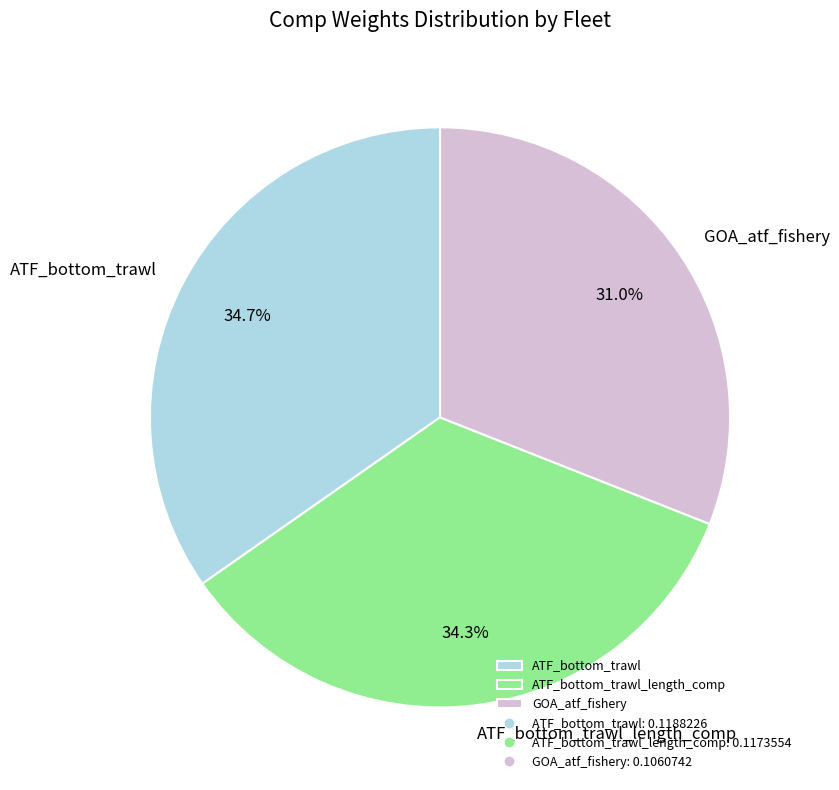

Is ATF_bottom_trawl the majority of the pie?

No